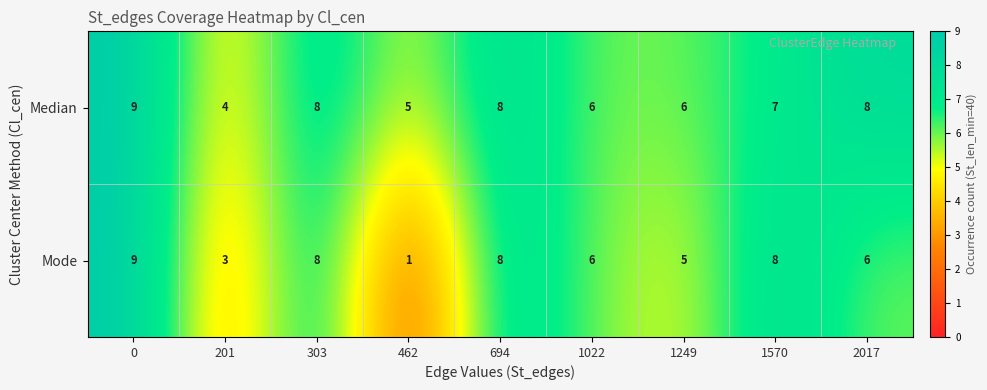

Reading left to right, what are all the values shown in this chart?

Median: 0=9	201=4	303=8	462=5	694=8	1022=6	1249=6	1570=7	2017=8
Mode: 0=9	201=3	303=8	462=1	694=8	1022=6	1249=5	1570=8	2017=6